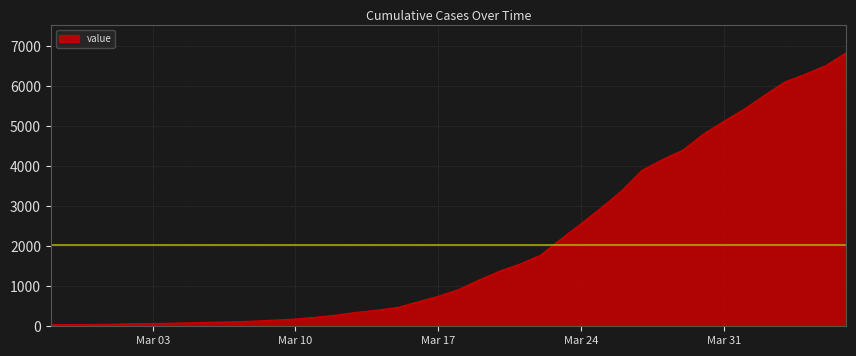

What is the difference between the maximum and minimum values?

6792